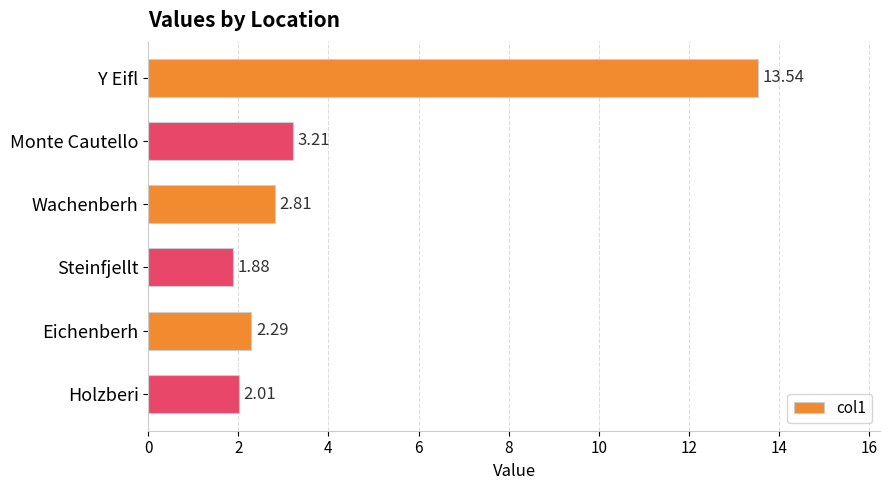

Which label corresponds to the smallest value in the chart?

Steinfjellt